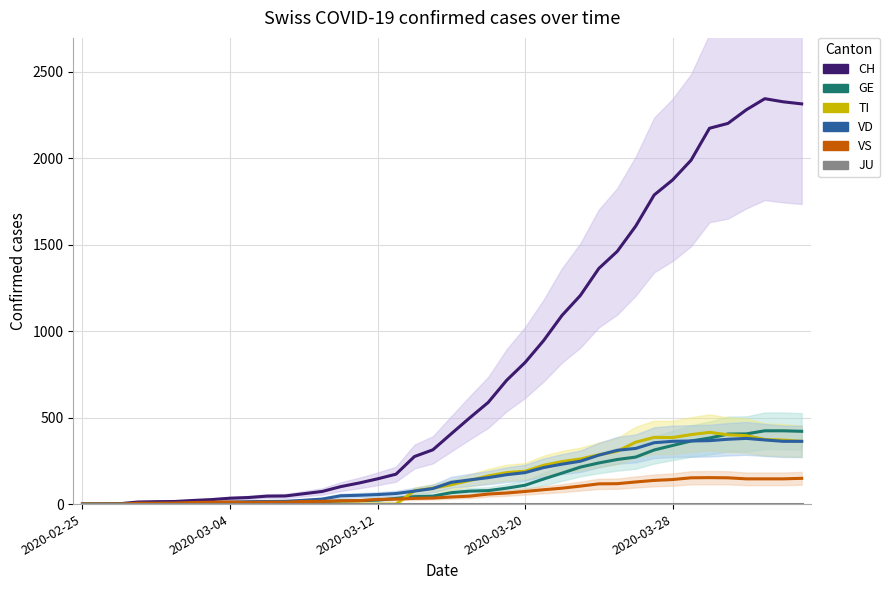

The VS series shows 16 at 13. True or false?

True